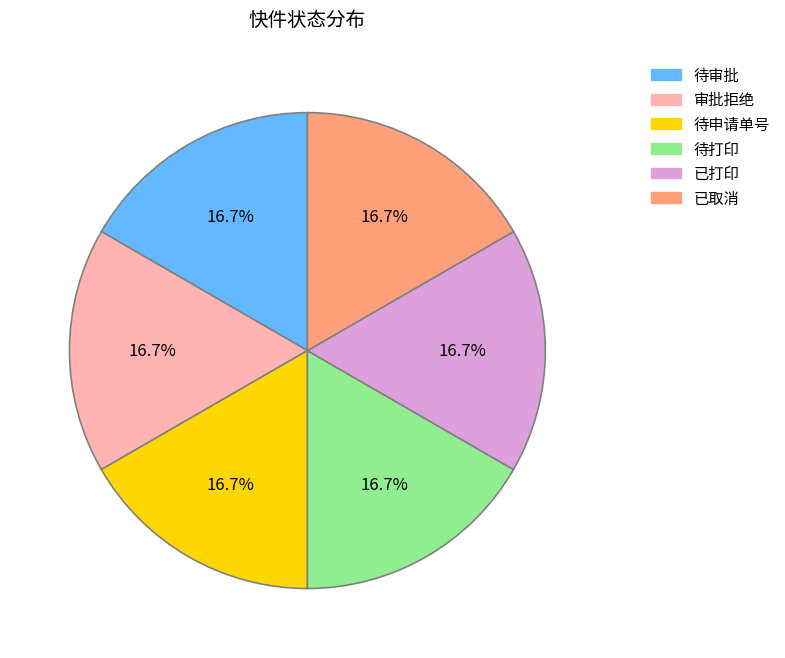

What percentage is NOT represented by 待申请单号?

83.3%